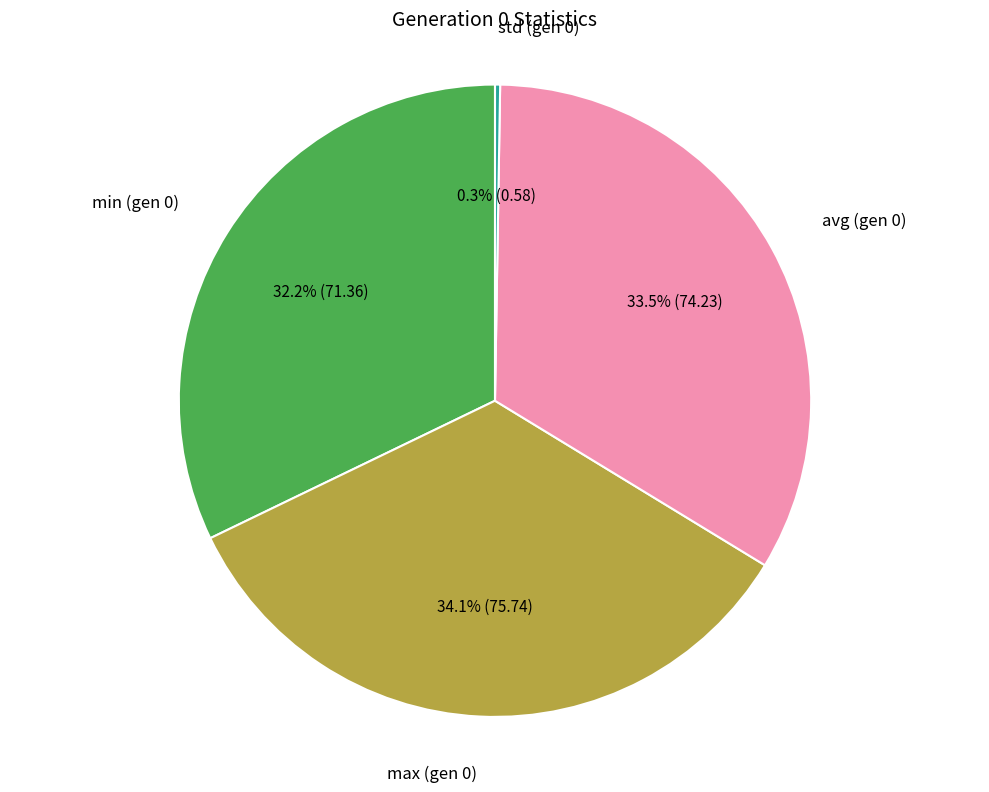

Is there a majority slice in this chart?

No